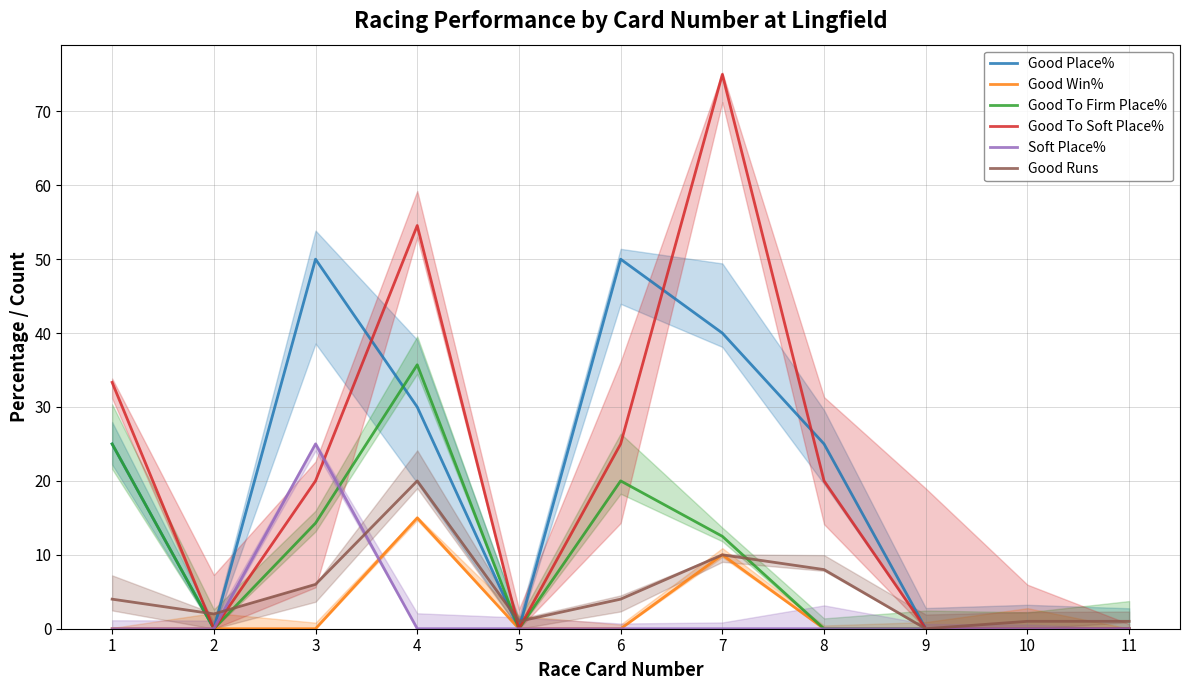

Between 3 and 10, which is larger?

3